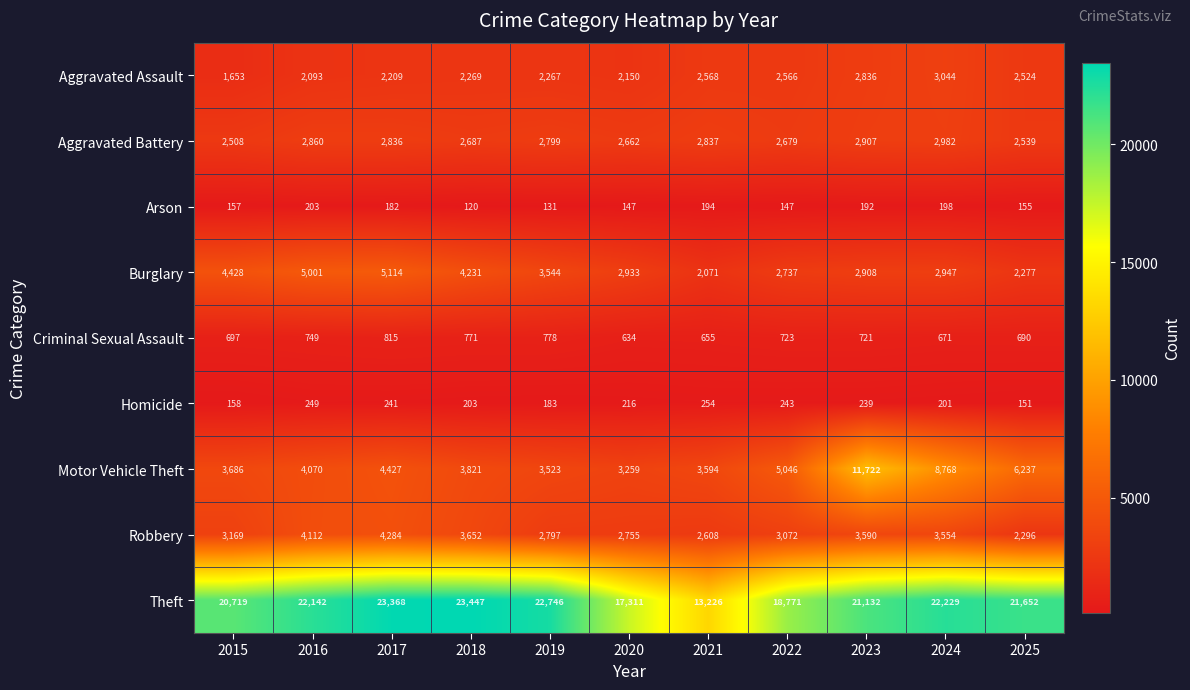

Which series changed the most between 2016 and 2023?

Motor Vehicle Theft